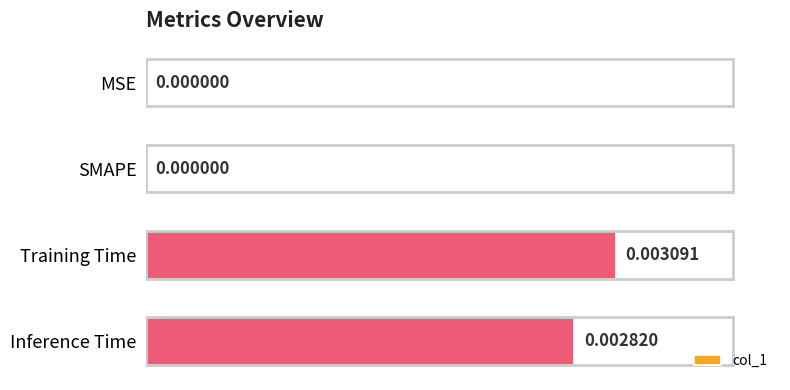

Which has a higher value, Training Time or Inference Time?

Training Time